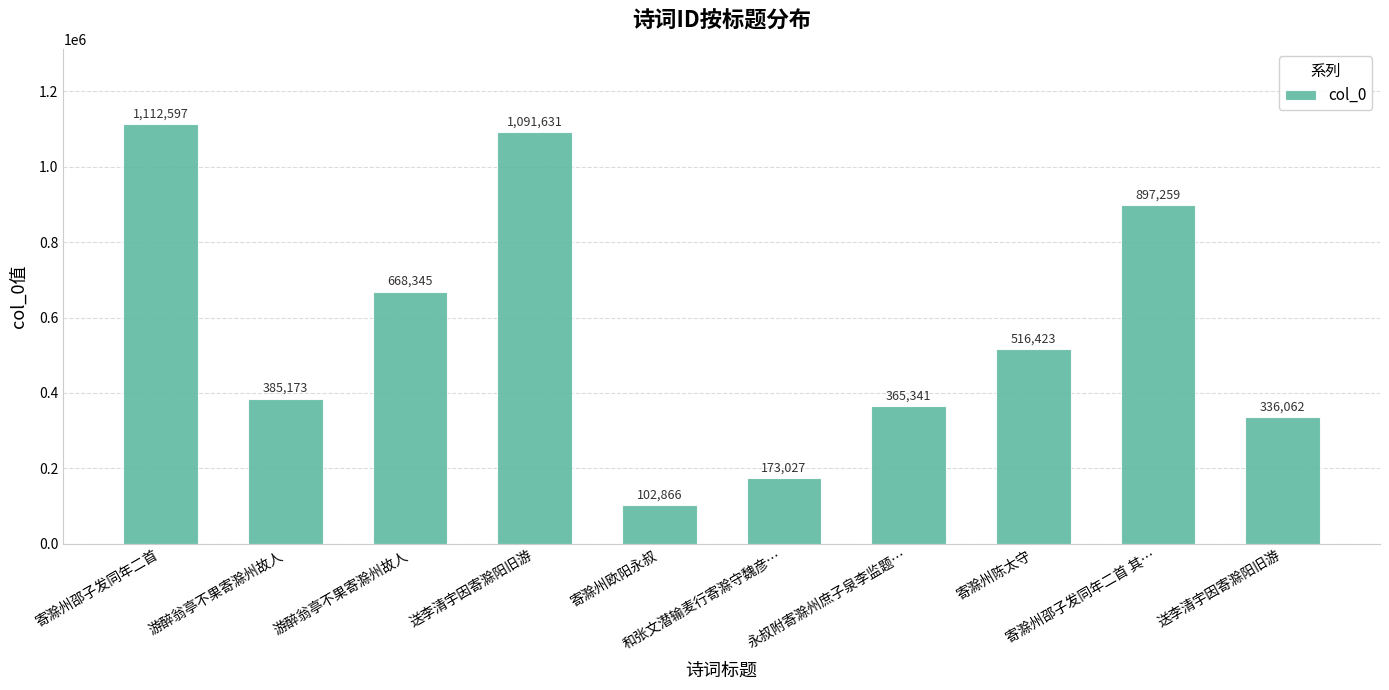

At which label does the data first exceed 516423?

寄滁州邵子发同年二首